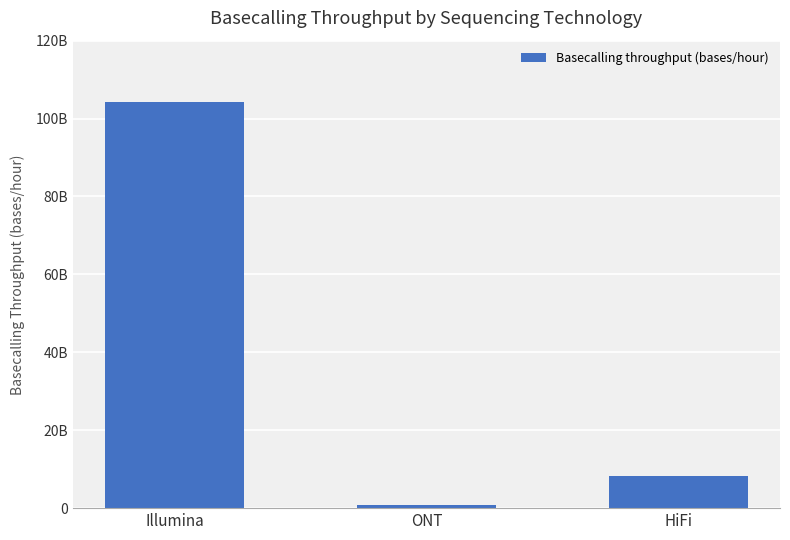

Does the chart contain any negative values?

No